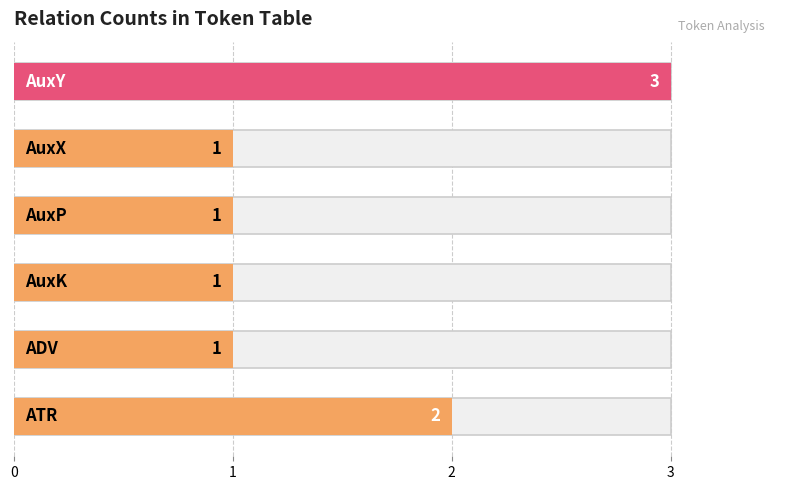

What is the label of the 6th bar from the right?

ATR